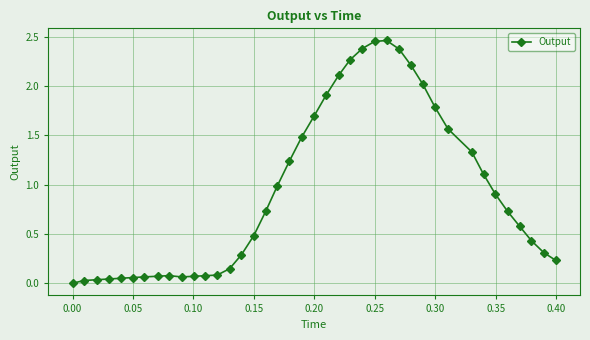

What is the sum of all values?

36.9